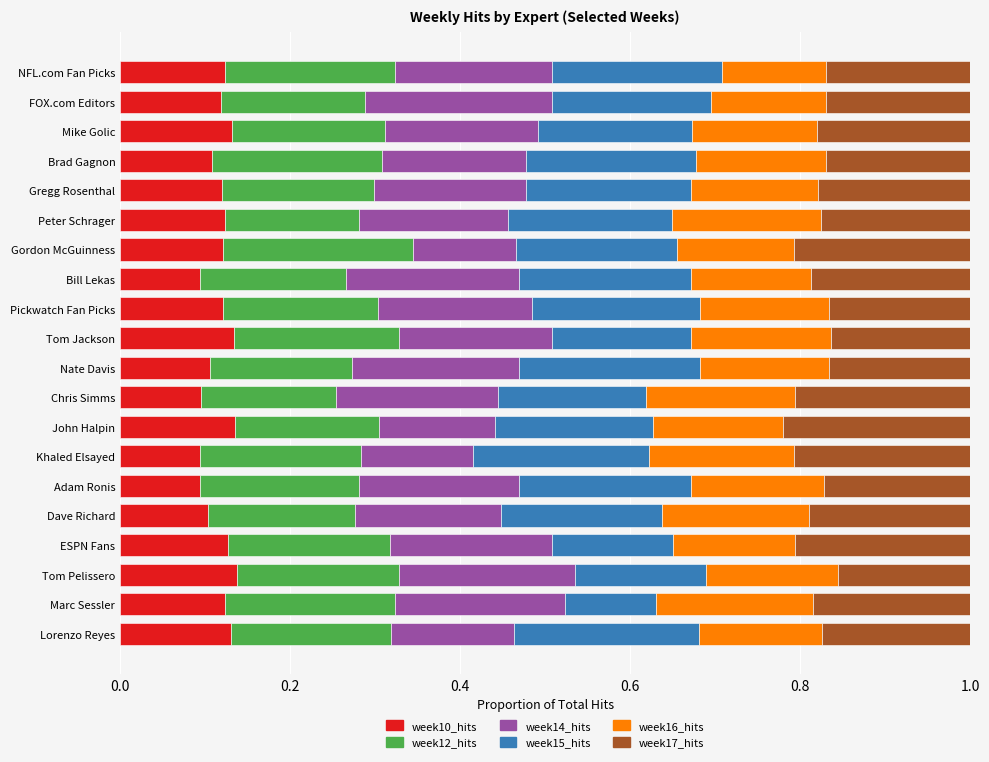

What is the total value across all series at FOX.com Editors?

1.0